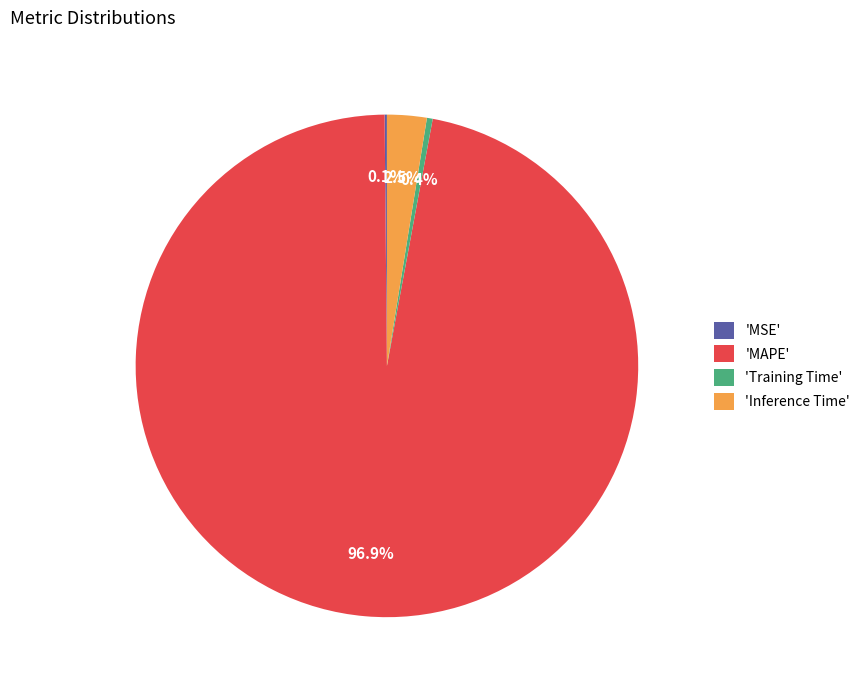

Which has a higher value, 'Inference Time' or 'MAPE'?

'MAPE'